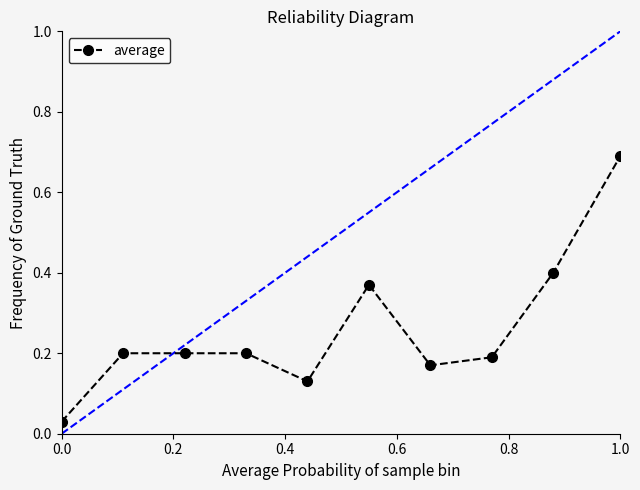

What is the difference between the second highest and second lowest values?

0.3